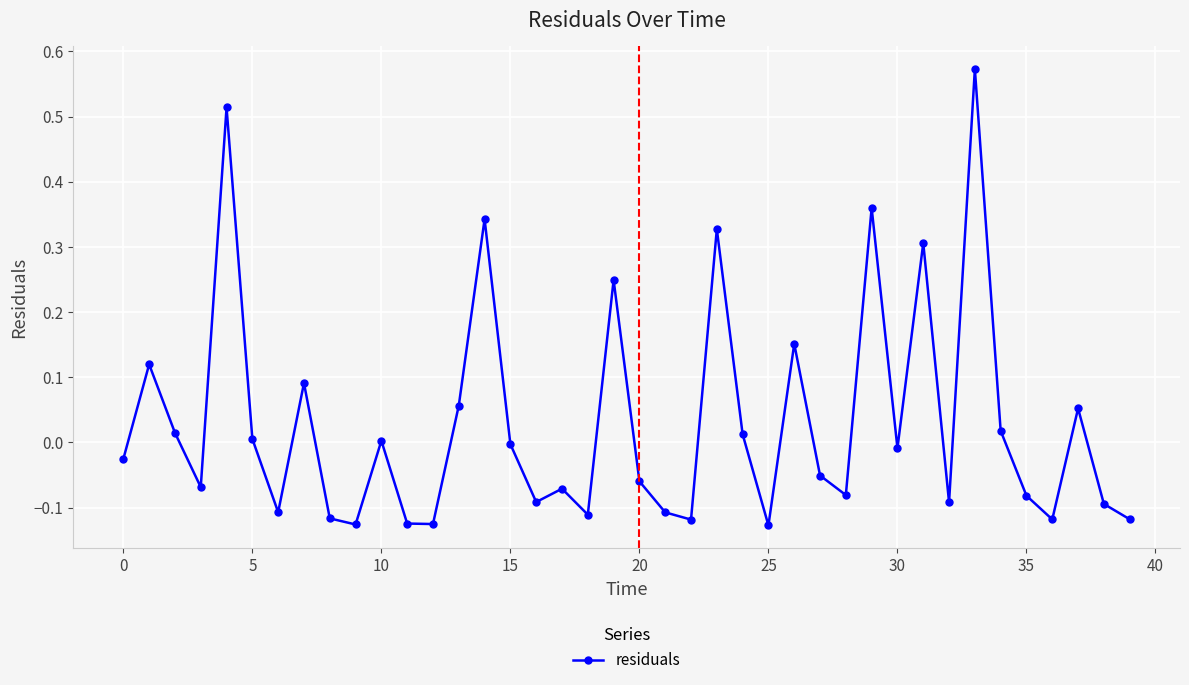

How many points are higher than both their immediate neighbors (excluding endpoints)?

13